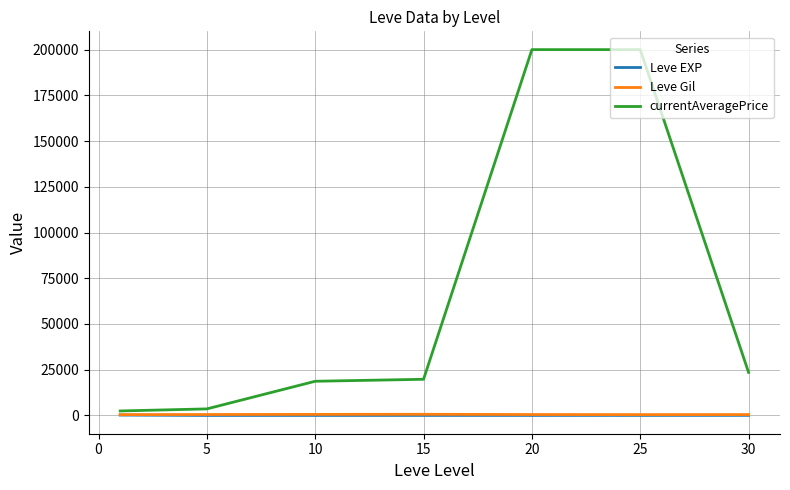

What is the highest value of the currentAveragePrice series?

200000.0